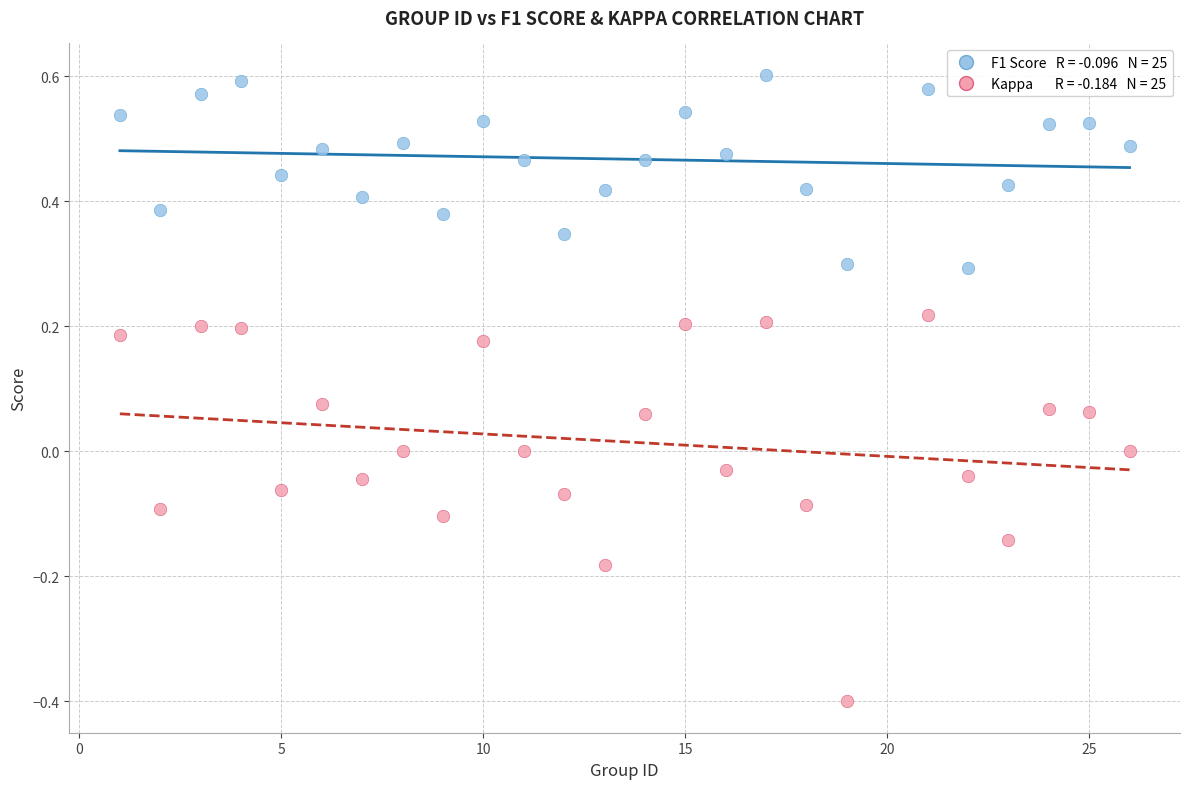

Across all data points, what is the range of Y values (max minus min)?

1.0